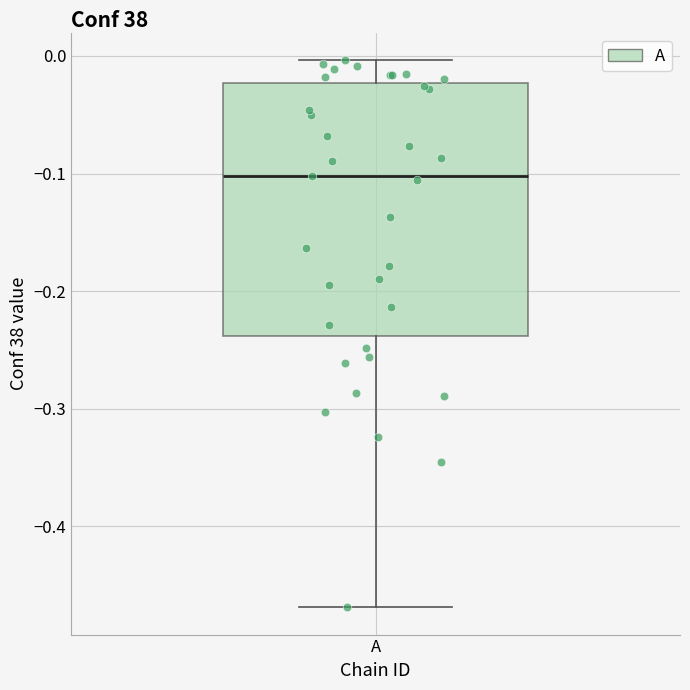

Read this box plot against the y-axis: the position of the median line, the range covered by the box, and the ends of both whiskers. The values are not printed on the chart, so give them approximately, as read against the axis.

median -0.10, box -0.24 to -0.02, whiskers -0.47 to 0.00